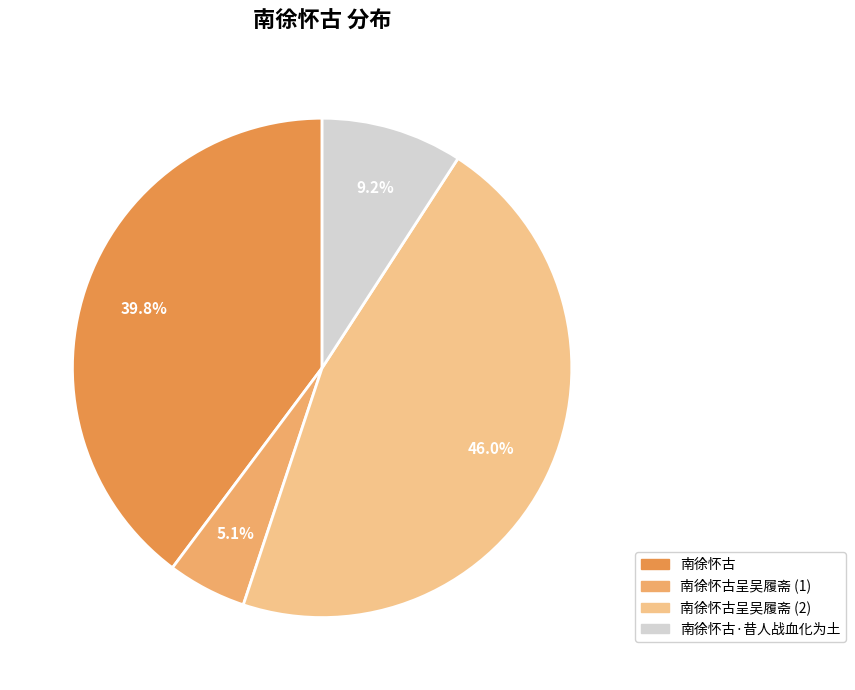

Does any single category account for the majority?

No